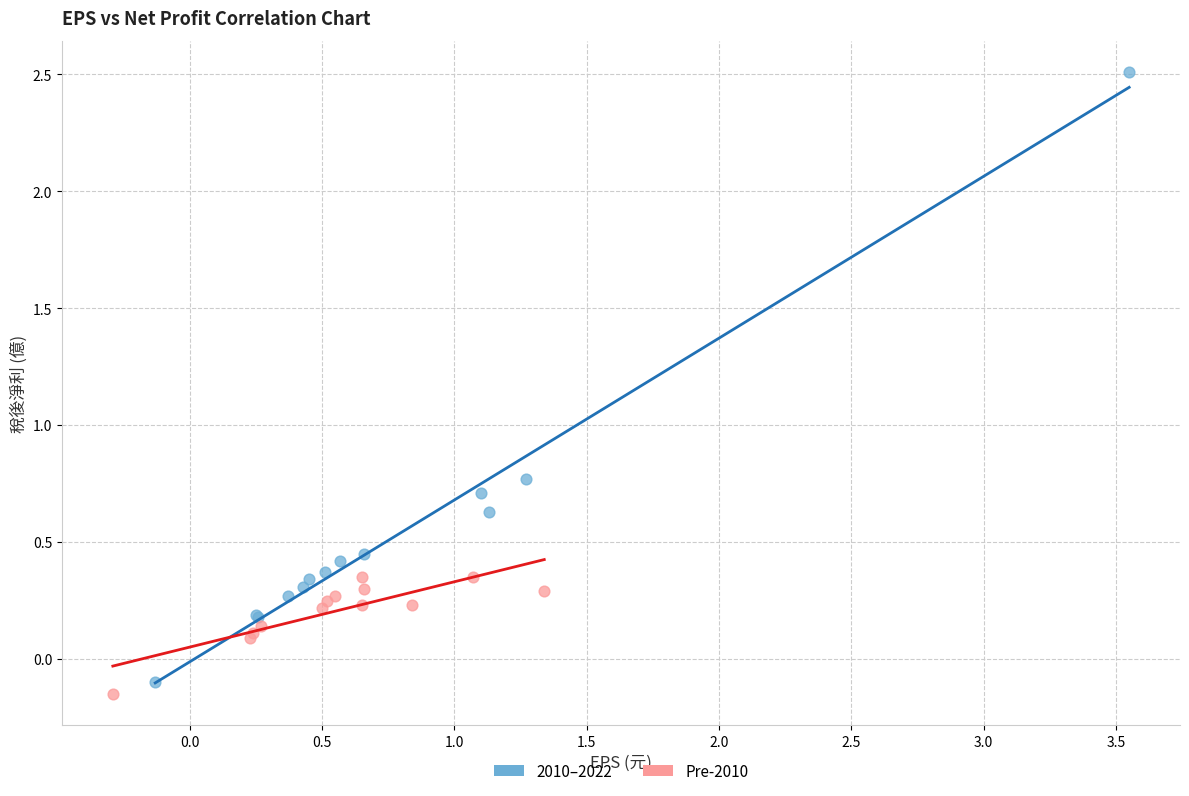

Which series has the largest Y range (max minus min)?

2010–2022